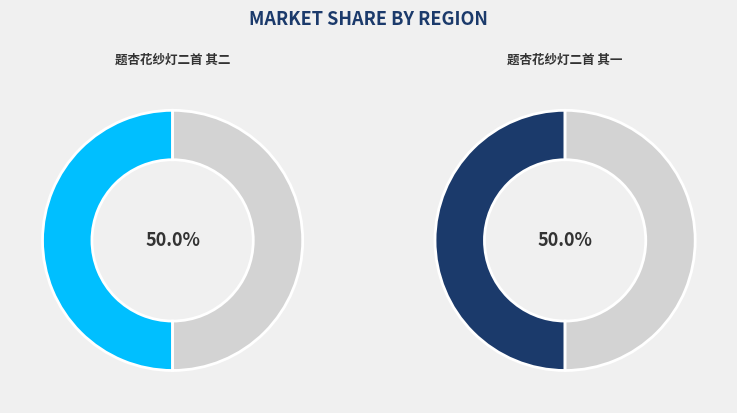

Does 题杏花纱灯二首 其一 account for over 50% of the chart?

No